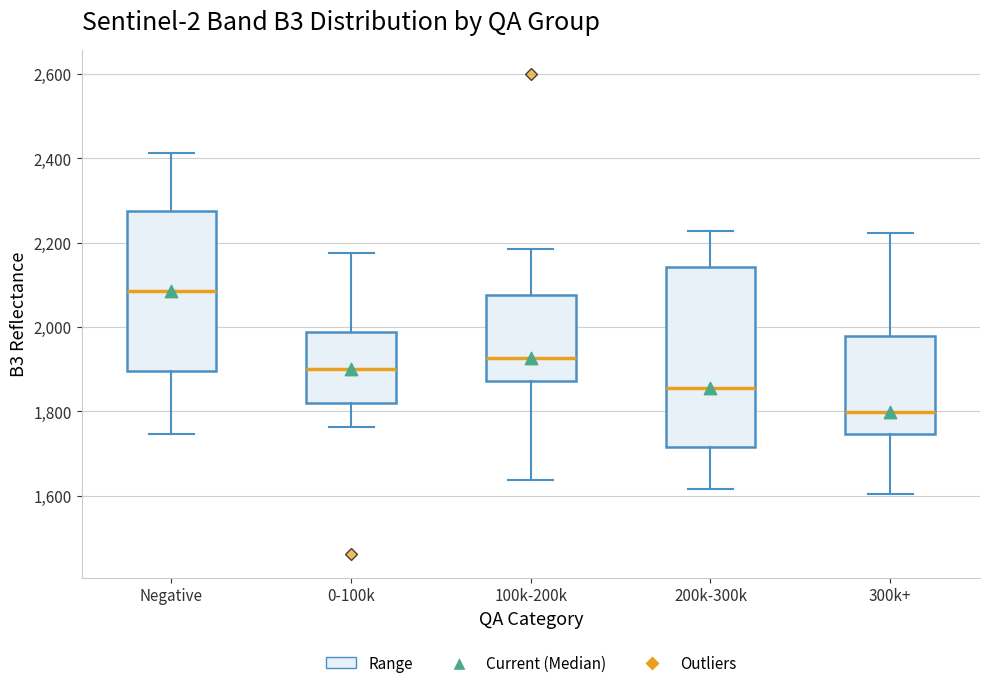

Reading left to right, read every box against the y-axis: the position of its median line, the range the box covers, and the ends of its whiskers. The values are not printed on the chart, so give them approximately, as read against the axis.

Negative: median 2080, box 1900 to 2280, whiskers 1740 to 2420
0-100k: median 1900, box 1820 to 1980, whiskers 1760 to 2180
100k-200k: median 1920, box 1880 to 2080, whiskers 1640 to 2180
200k-300k: median 1860, box 1720 to 2140, whiskers 1620 to 2220
300k+: median 1800, box 1740 to 1980, whiskers 1600 to 2220